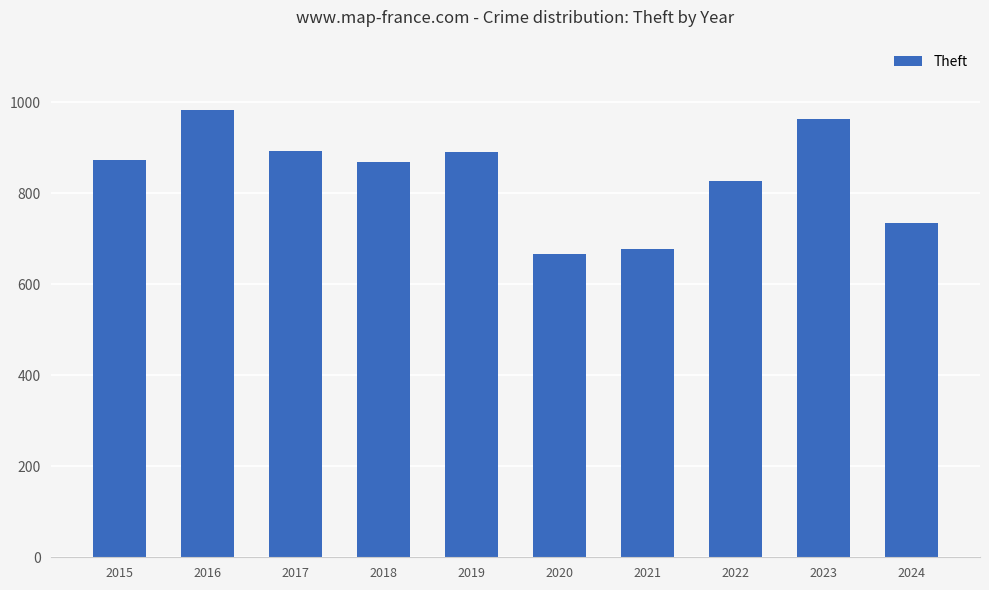

What is the smallest value displayed?

666